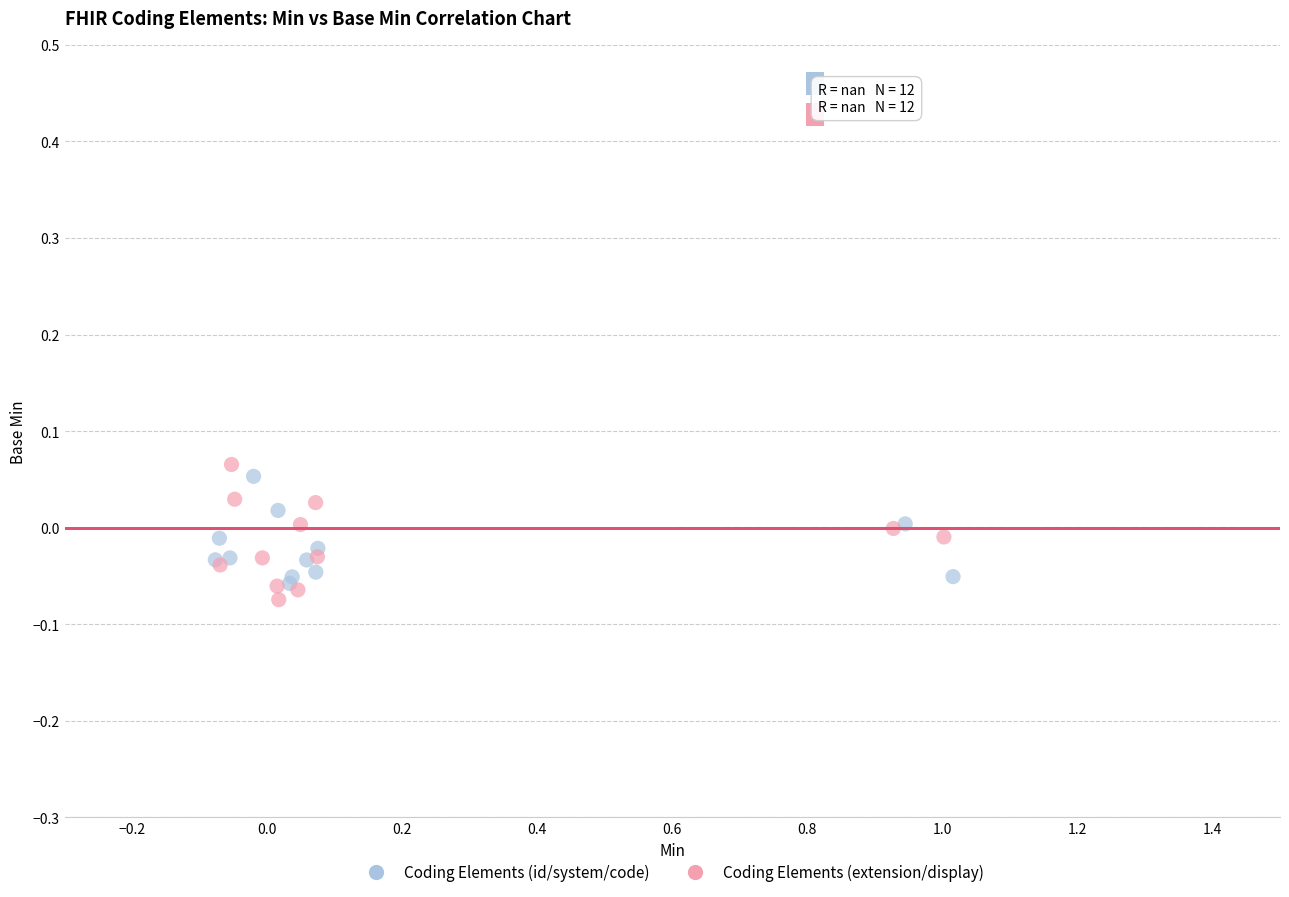

Which series has the widest spread of Y values?

Coding Elements (extension/display)